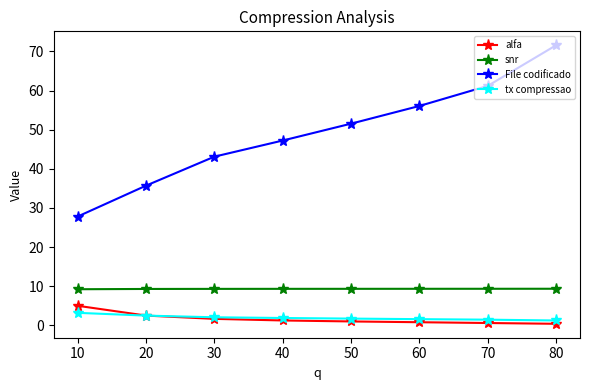

At how many categories does at least one series exceed 20?

8